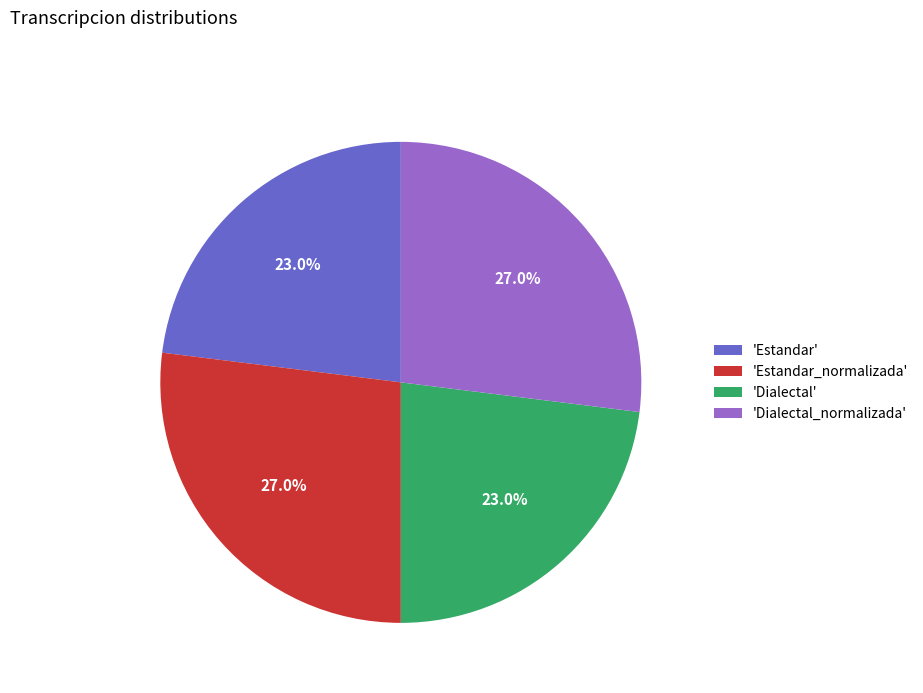

Approximately how many times larger is the value at 'Estandar' compared to 'Dialectal_normalizada'?

0.9